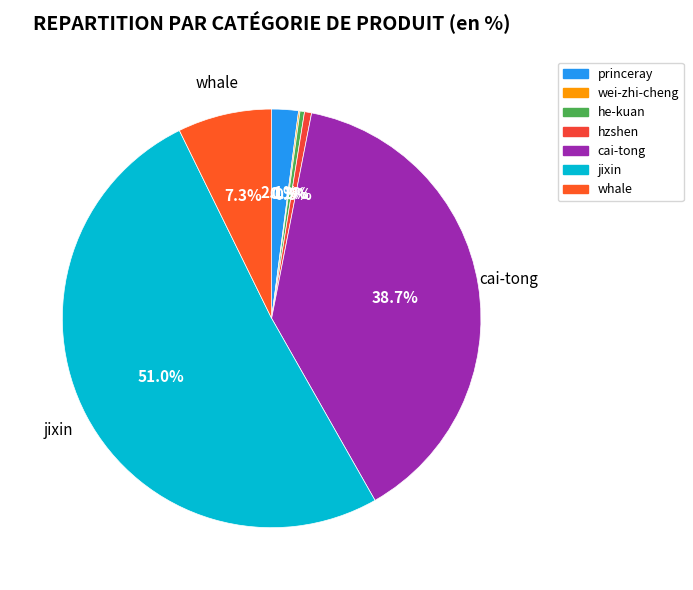

Is it true that cai-tong is 29% of the pie?

False